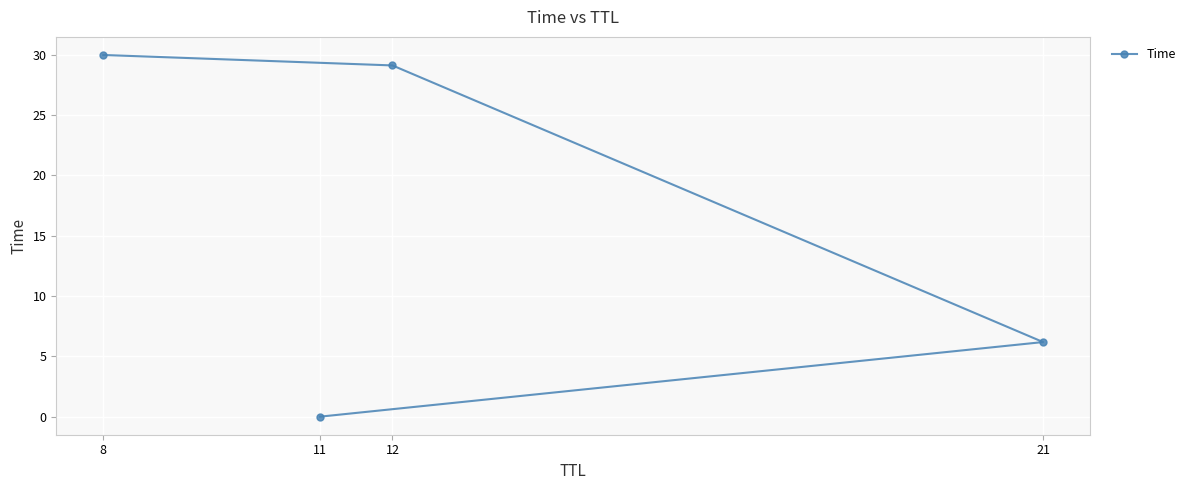

At which label is the value closest to 14?

21